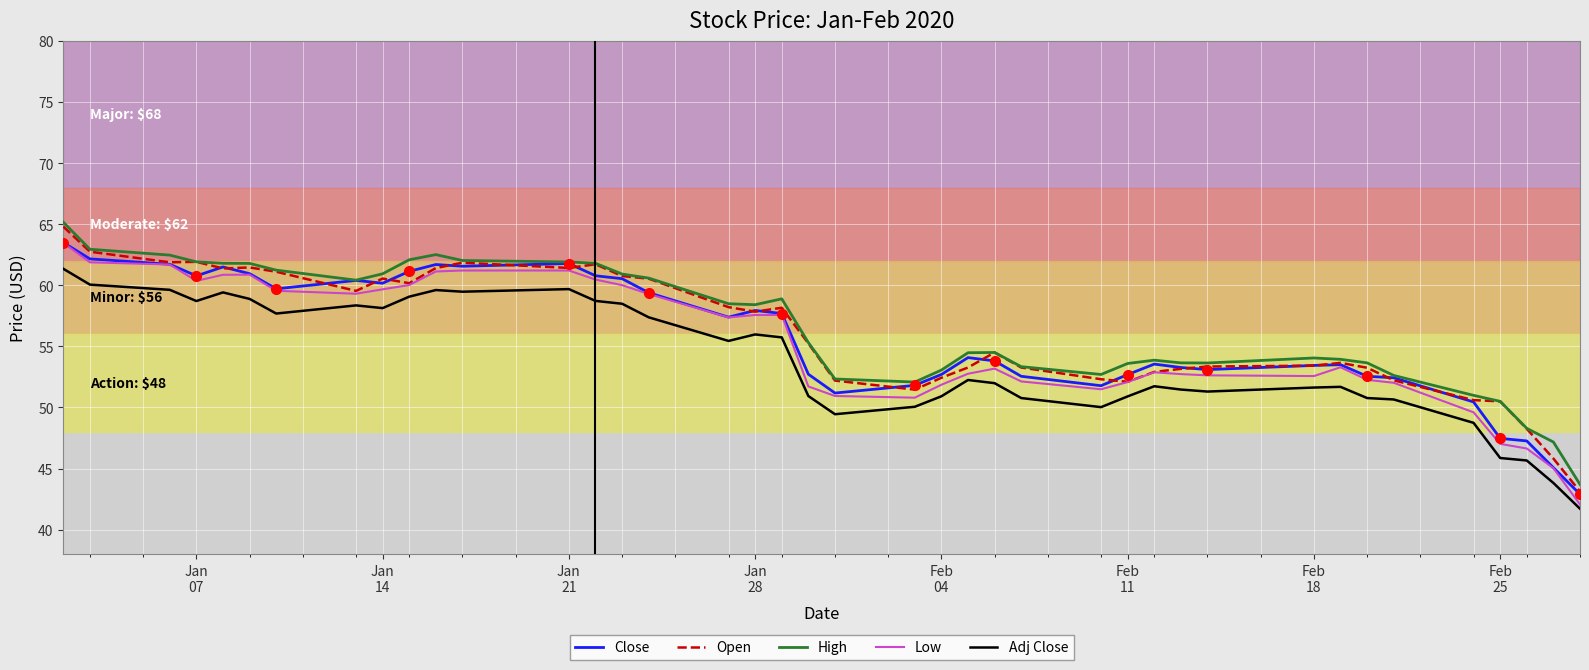

Rank the series by their maximum value, from highest to lowest.

High, Open, Close, Low, Adj Close